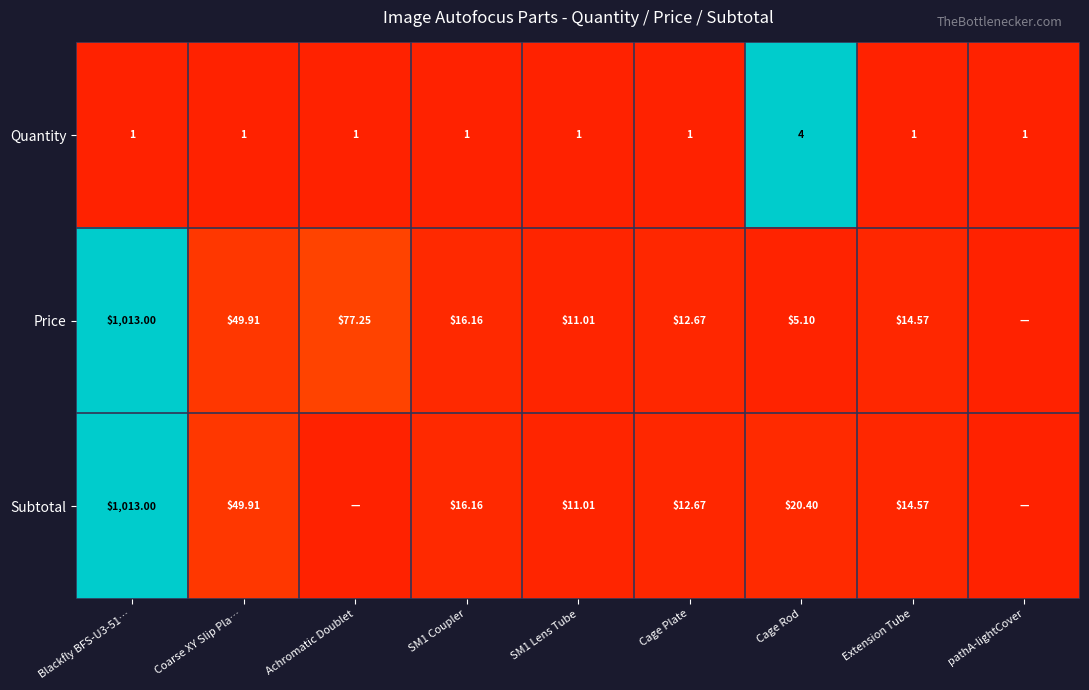

True or false: Quantity has a value of 0.4 at pathA-lightCover.

False